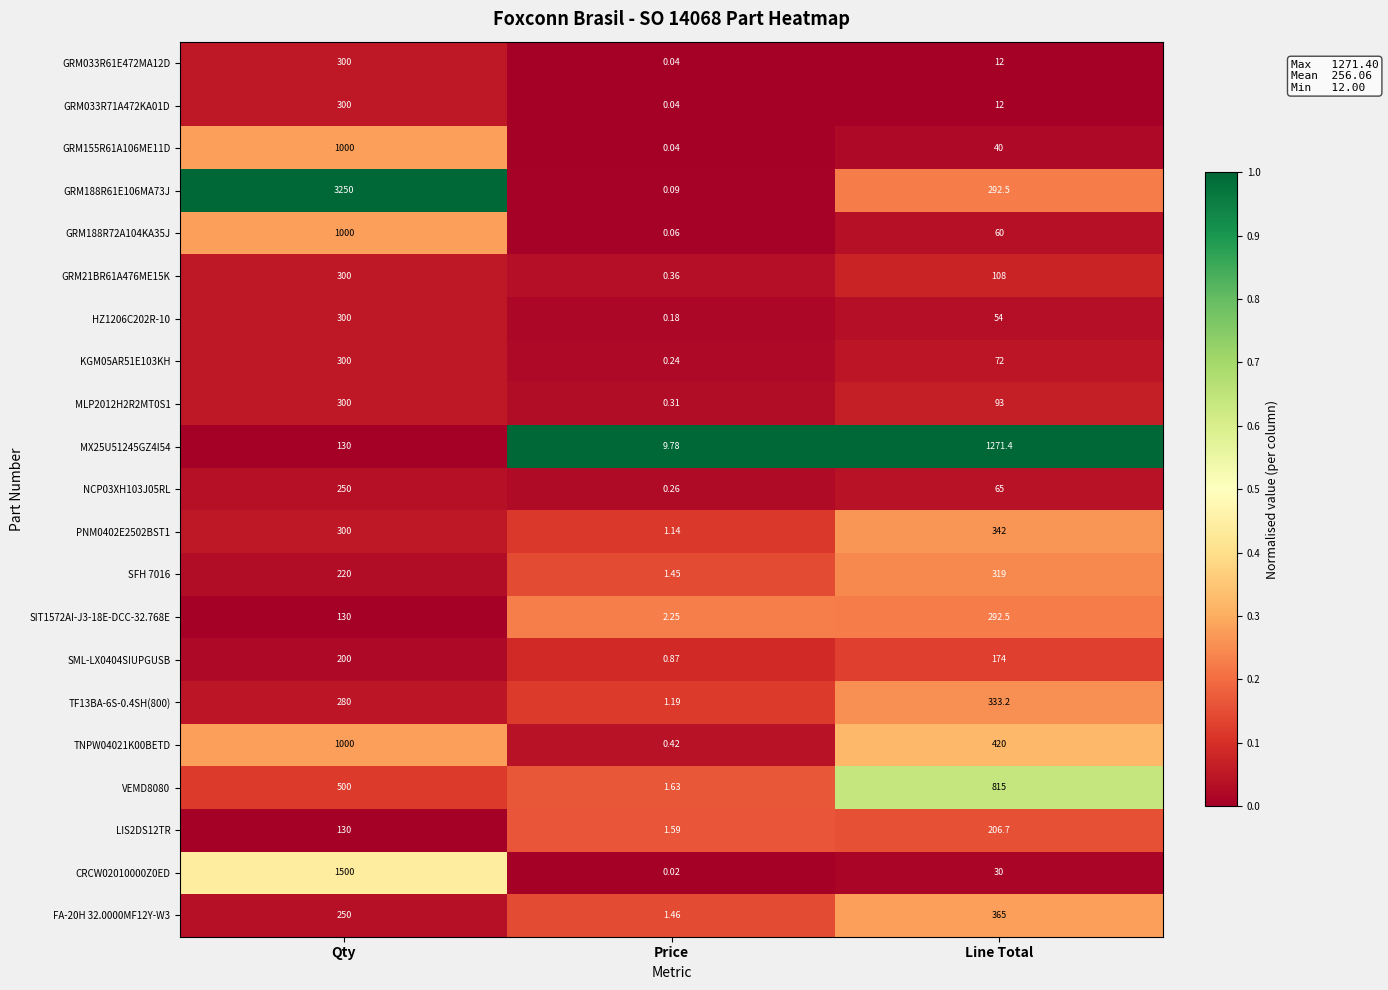

At which category is the sum across all series the highest?

Qty